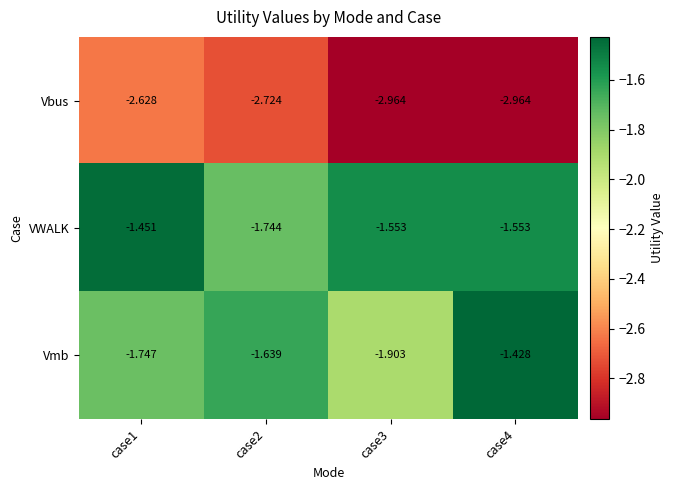

At case2, list the series in order from largest to smallest.

Vmb, VWALK, Vbus